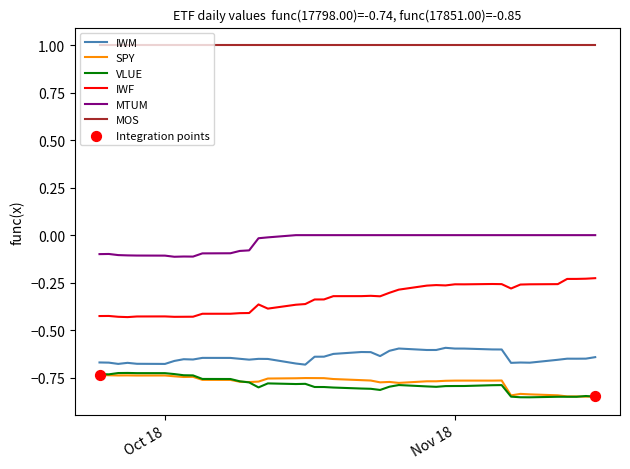

Which series has the largest total across all categories?

MOS